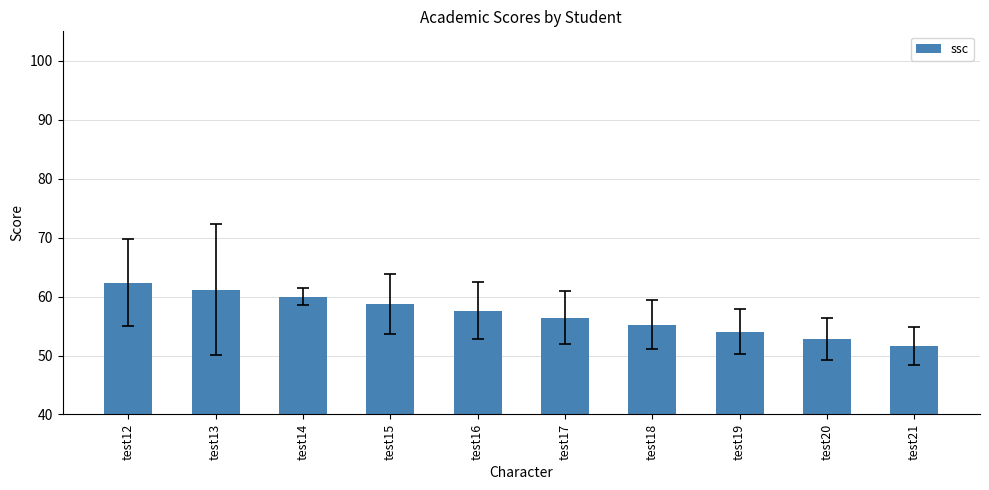

Approximately how many times larger is the value at test13 compared to test19?

1.1